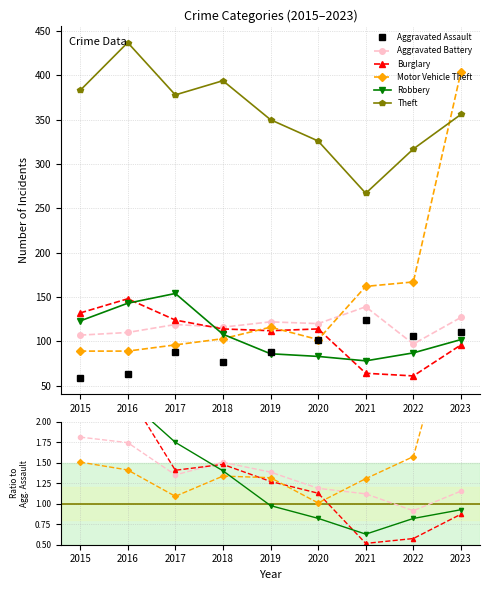

What is the highest value of the Burglary series?

2.3